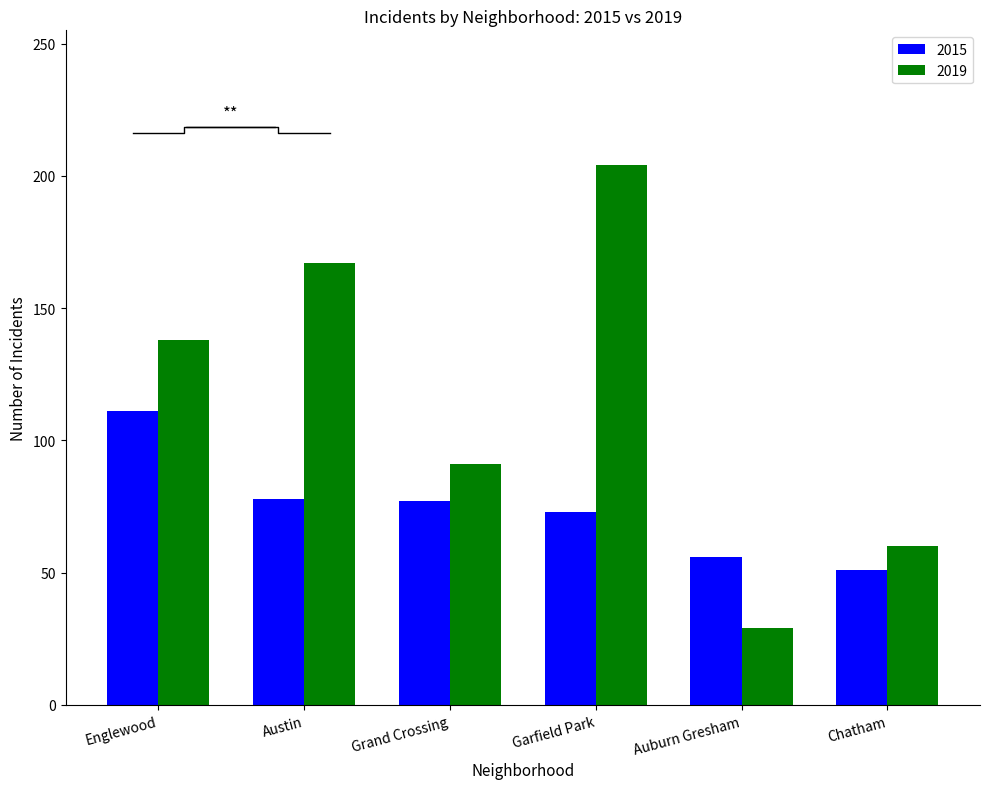

What is the minimum value shown in the chart?

29